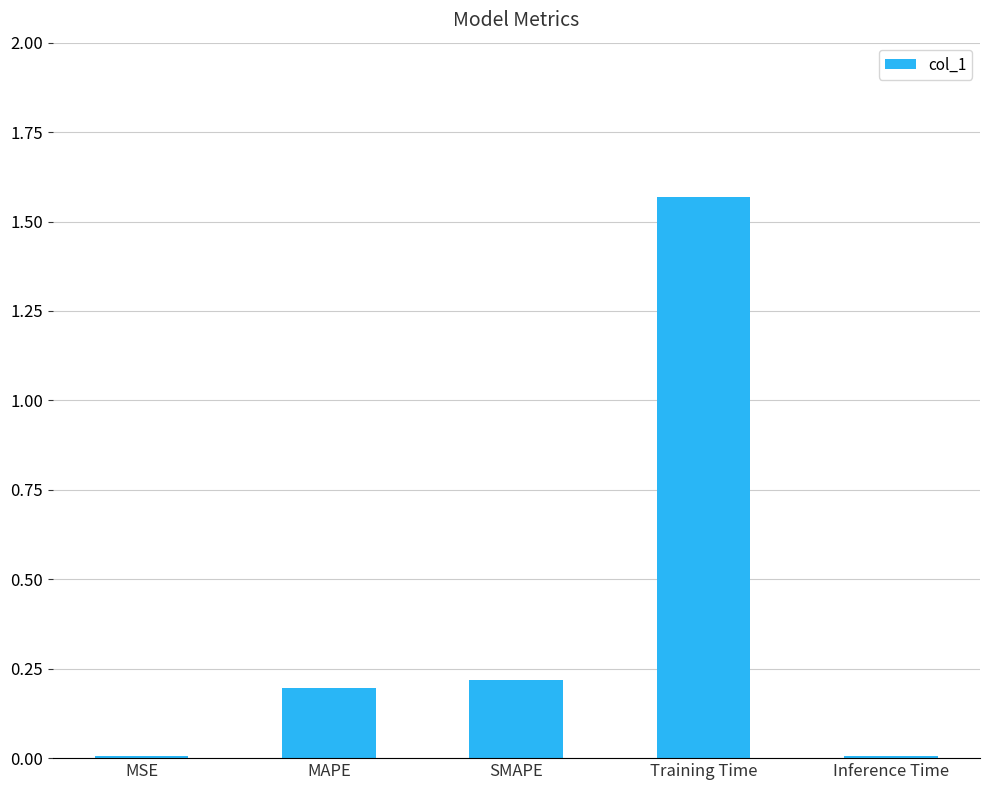

Is it true that the value at MAPE is 0.2?

True